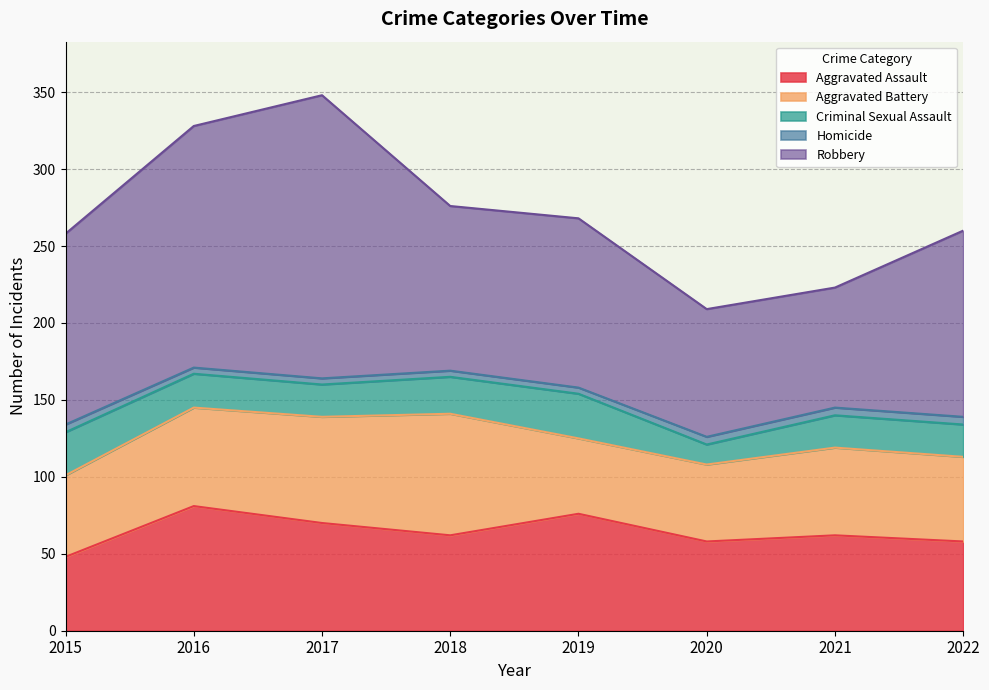

Where is Aggravated Battery nearest to the value 64?

2016